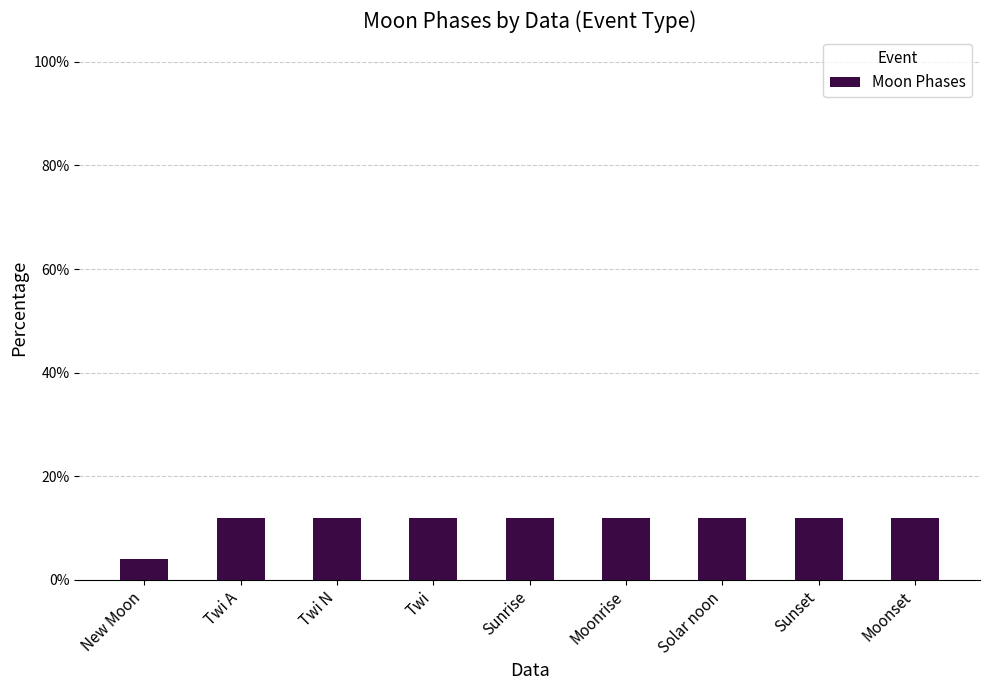

The value at New Moon is 4. True or false?

True